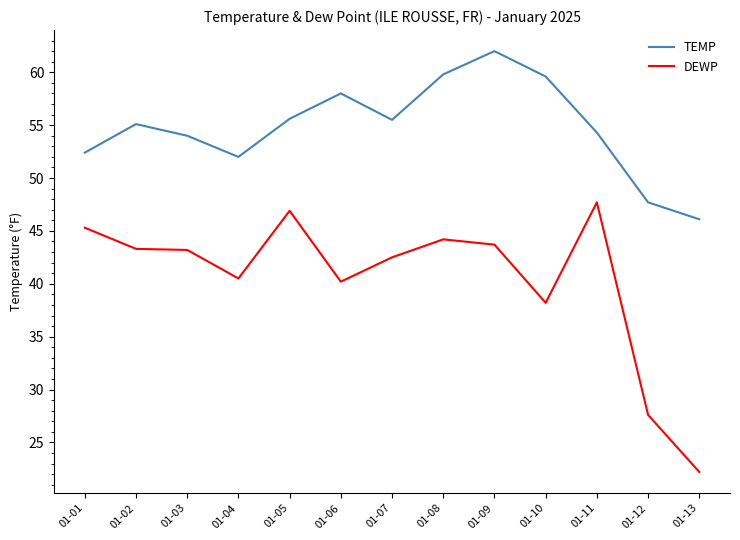

The DEWP series shows 67.1 at 01-02. True or false?

False